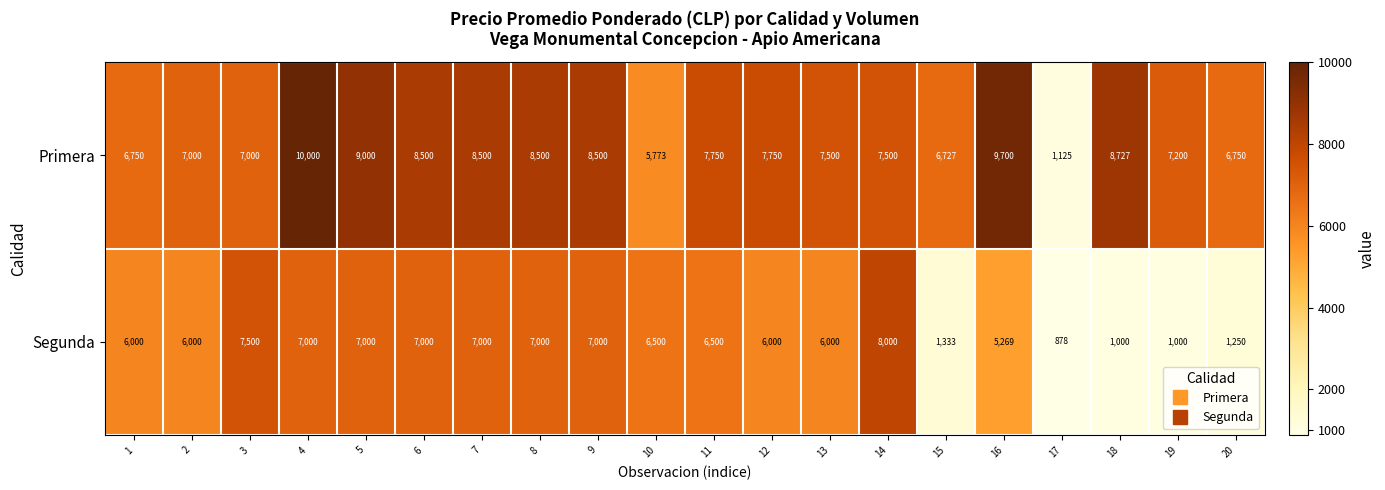

Which series has the largest total across all categories?

Primera